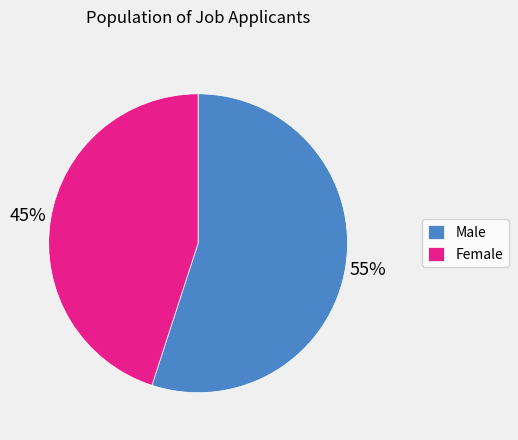

Do Male and Female together represent more than half of the pie?

Yes